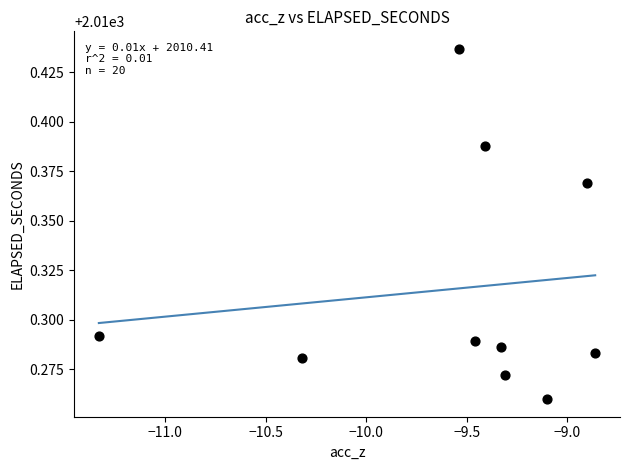

What is the range of X values (max minus min)?

2.5